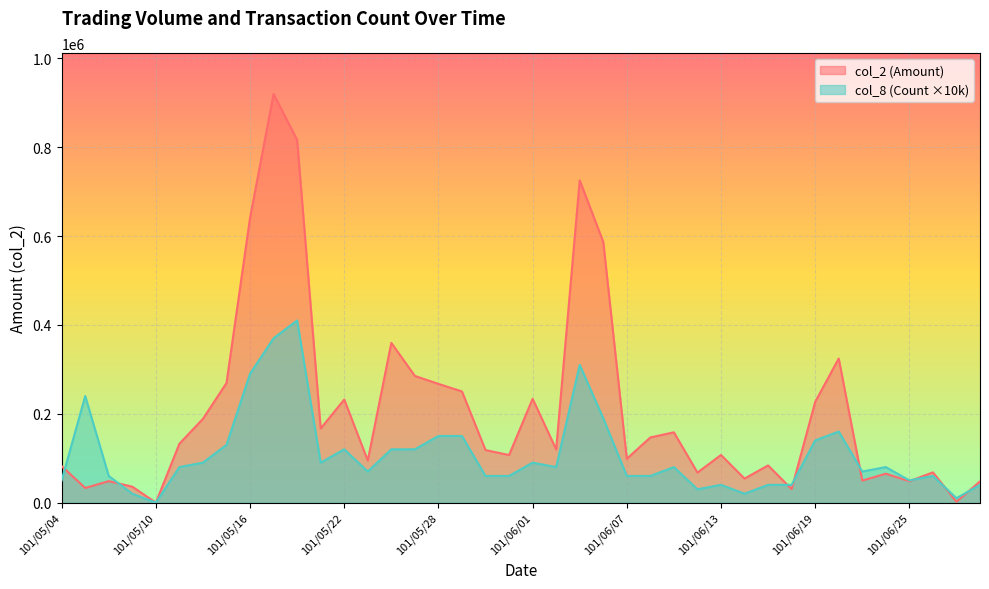

True or false: col_2 and col_8 cross at least once.

True